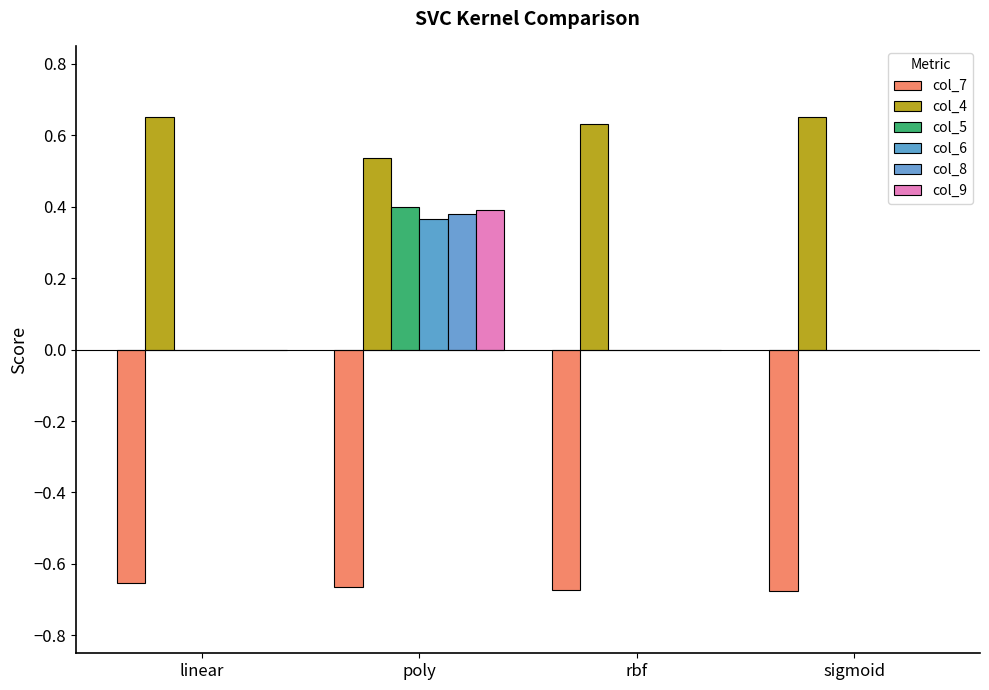

Count the number of data series in this chart.

6